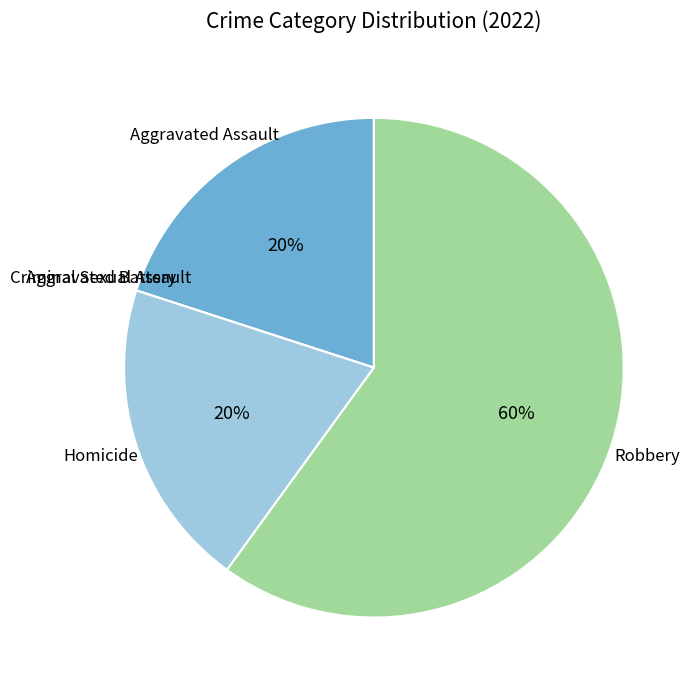

Does Robbery account for over 50% of the chart?

Yes